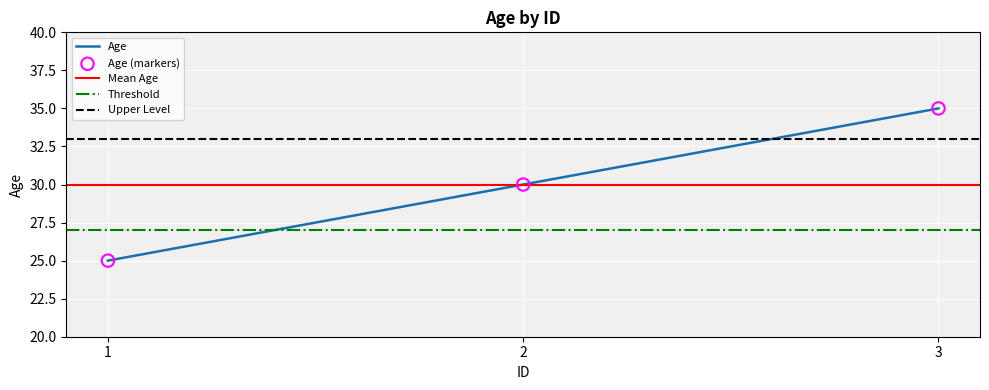

What is the change in value from 2 to 3?

+5